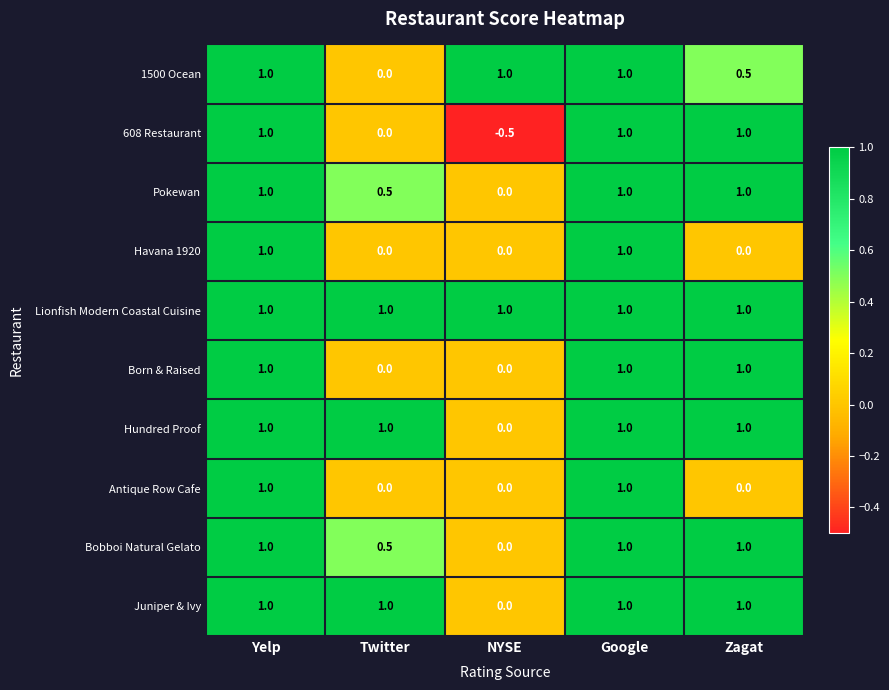

Where is Bobboi Natural Gelato nearest to the value 0?

NYSE